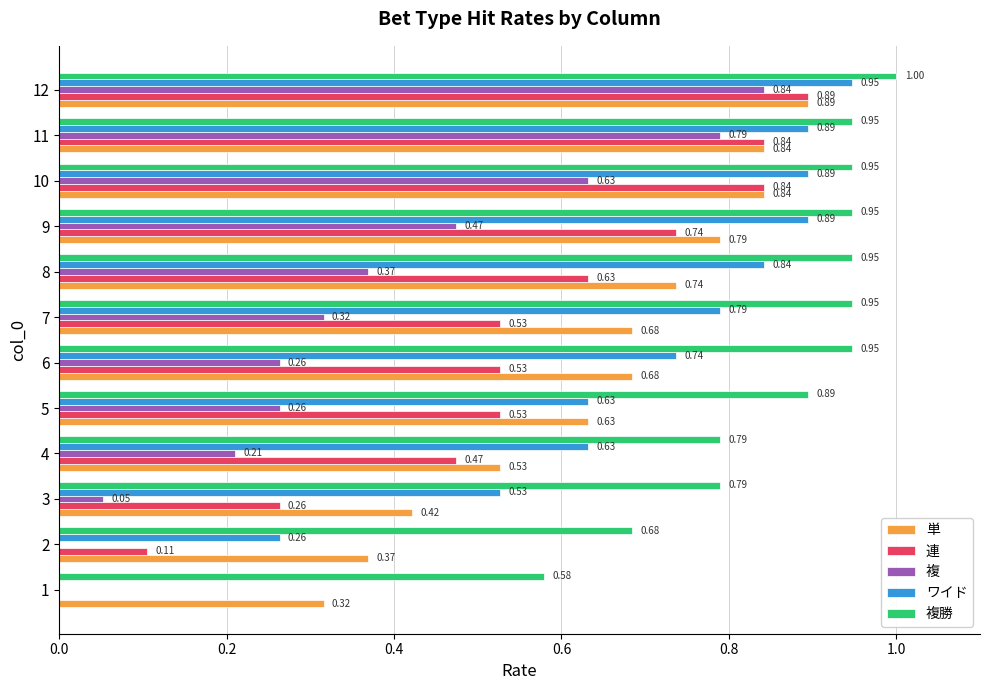

How many series are shown in this chart?

5